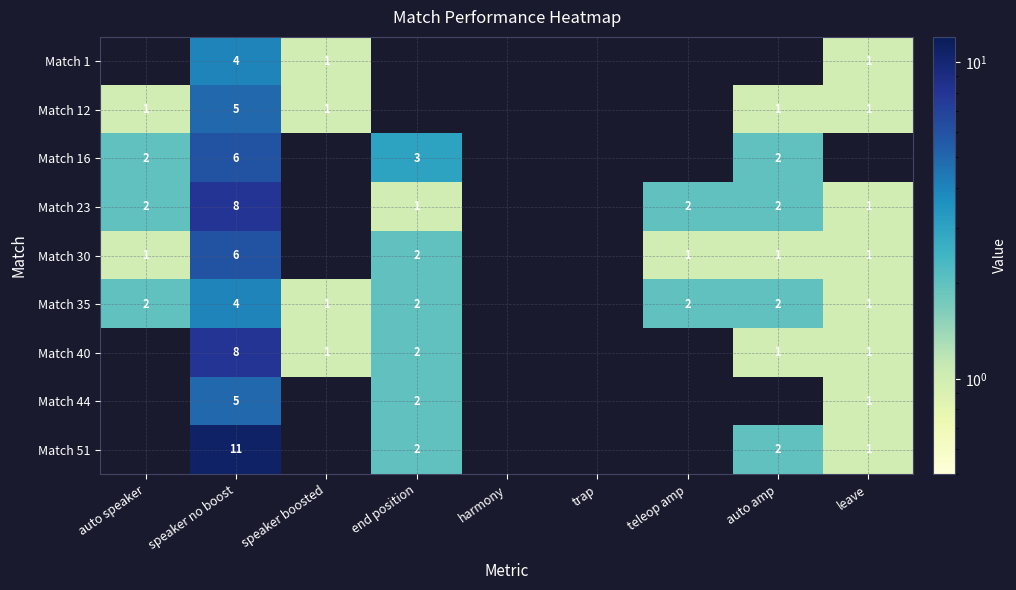

What is the total value across all series at speaker no boost?

57